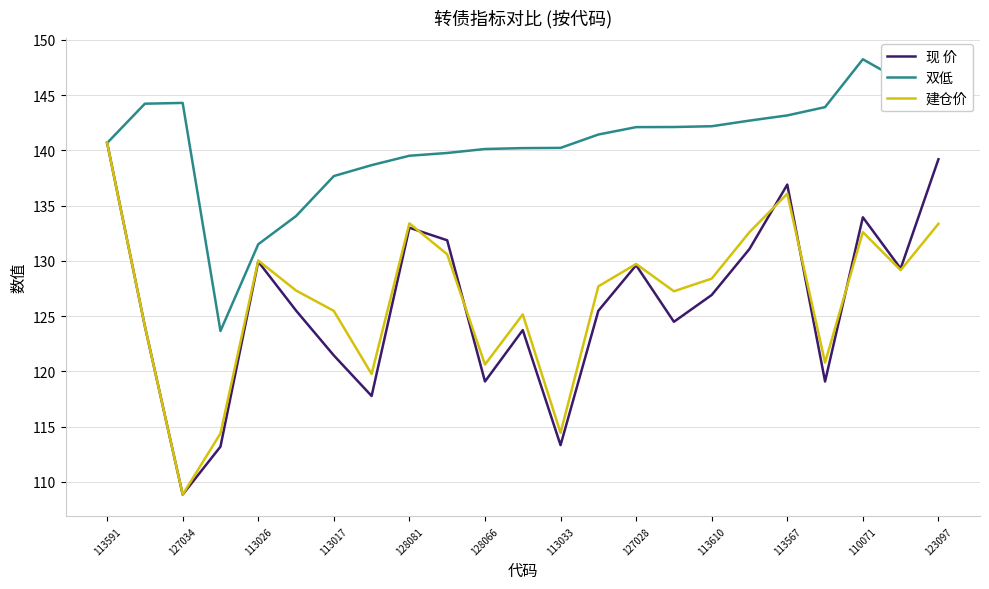

What is the greatest value displayed?

148.2